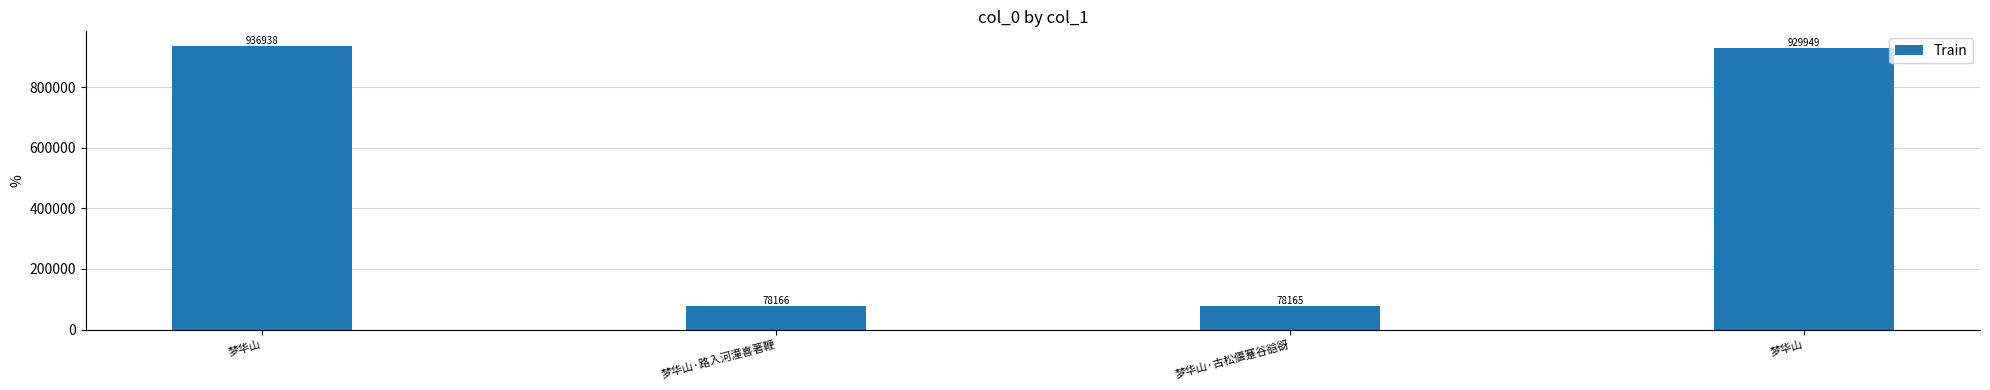

How many data points does each series have?

4